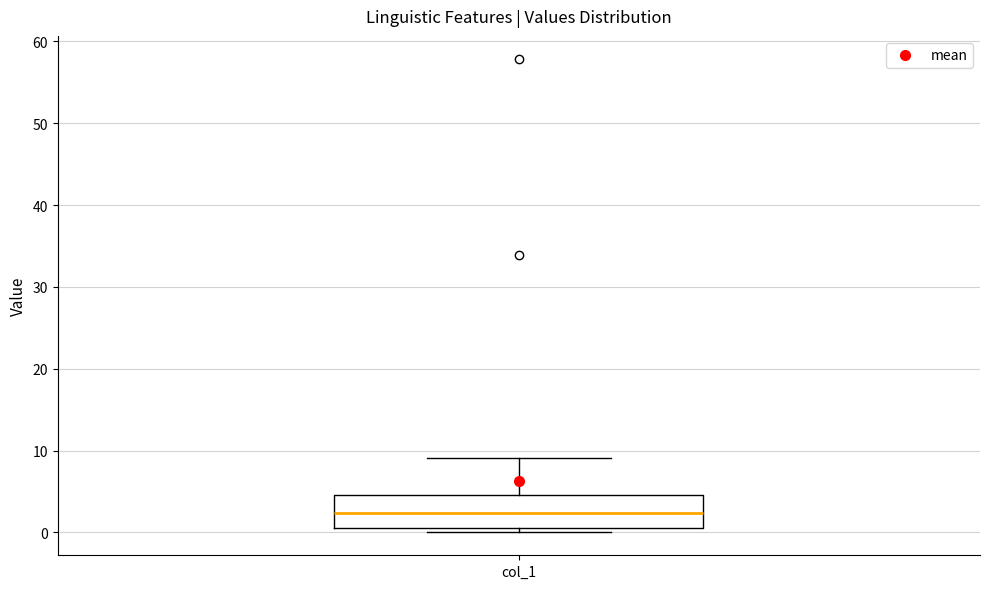

Where does the upper whisker of the box for col_1 end on the y-axis? The values are not printed on the chart, so give them approximately, as read against the axis.

9